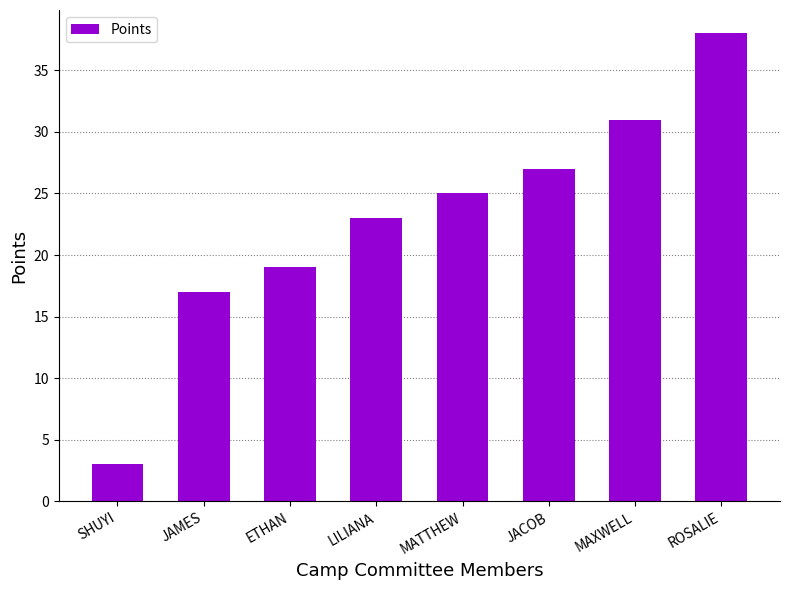

Reading left to right, list all the values displayed in this chart.

3	17	19	23	25	27	31	38